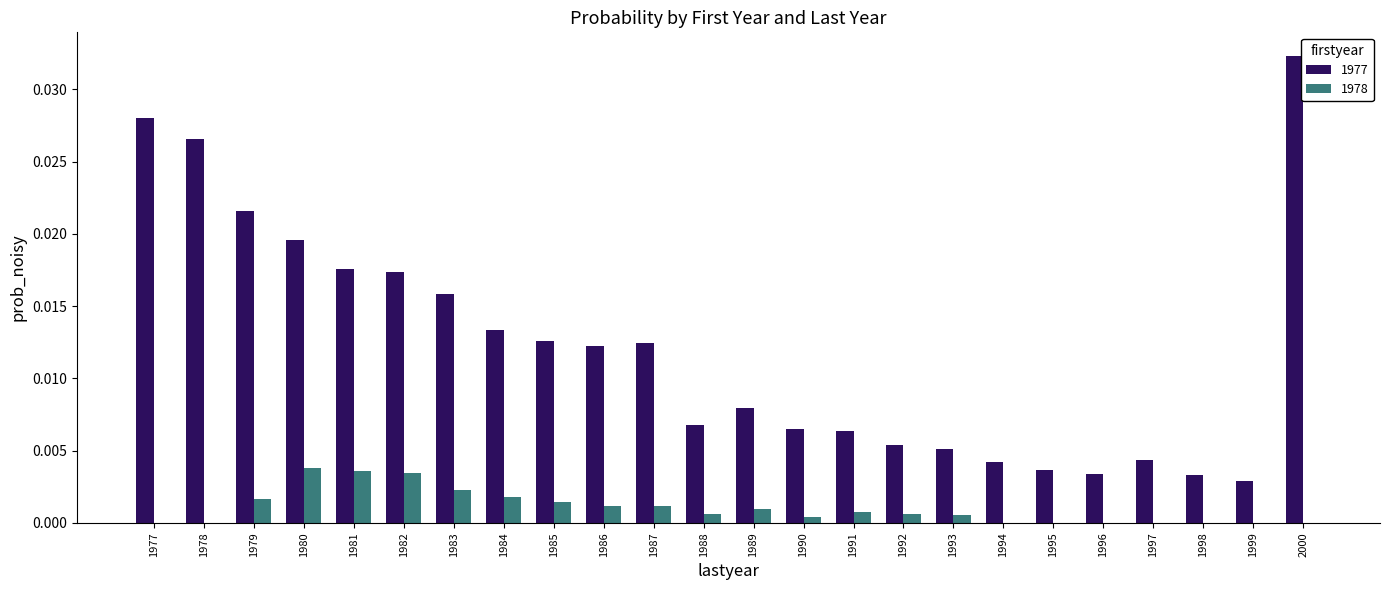

Is it true that 1978 equals 0.0 at 1990?

True